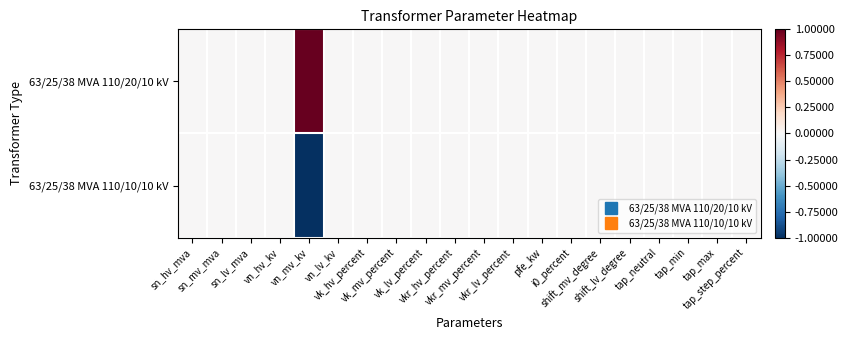

Reading left to right, extract all data points from this chart.

63/25/38 MVA 110/20/10 kV: sn_hv_mva=0	sn_mv_mva=0	sn_lv_mva=0	vn_hv_kv=0	vn_mv_kv=1	vn_lv_kv=0	vk_hv_percent=0	vk_mv_percent=0	vk_lv_percent=0	vkr_hv_percent=0	vkr_mv_percent=0	vkr_lv_percent=0	pfe_kw=0	i0_percent=0	shift_mv_degree=0	shift_lv_degree=0	tap_neutral=0	tap_min=0	tap_max=0	tap_step_percent=0
63/25/38 MVA 110/10/10 kV: sn_hv_mva=0	sn_mv_mva=0	sn_lv_mva=0	vn_hv_kv=0	vn_mv_kv=-1	vn_lv_kv=0	vk_hv_percent=0	vk_mv_percent=0	vk_lv_percent=0	vkr_hv_percent=0	vkr_mv_percent=0	vkr_lv_percent=0	pfe_kw=0	i0_percent=0	shift_mv_degree=0	shift_lv_degree=0	tap_neutral=0	tap_min=0	tap_max=0	tap_step_percent=0